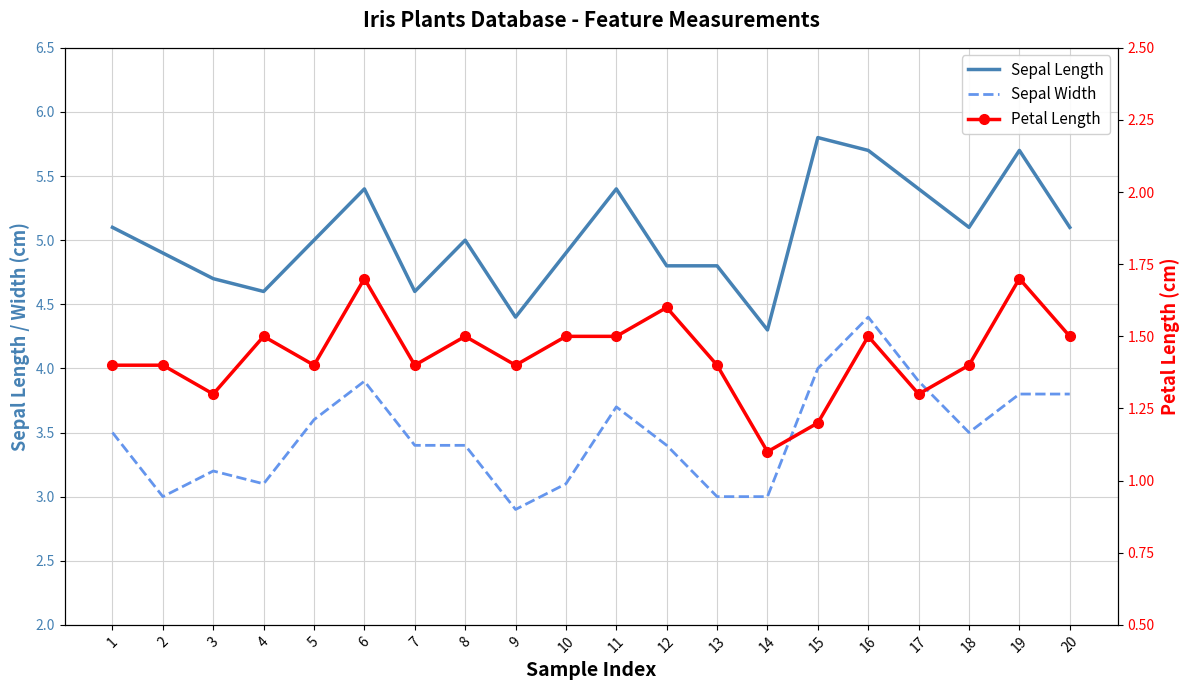

How many categories are shown in the chart?

20